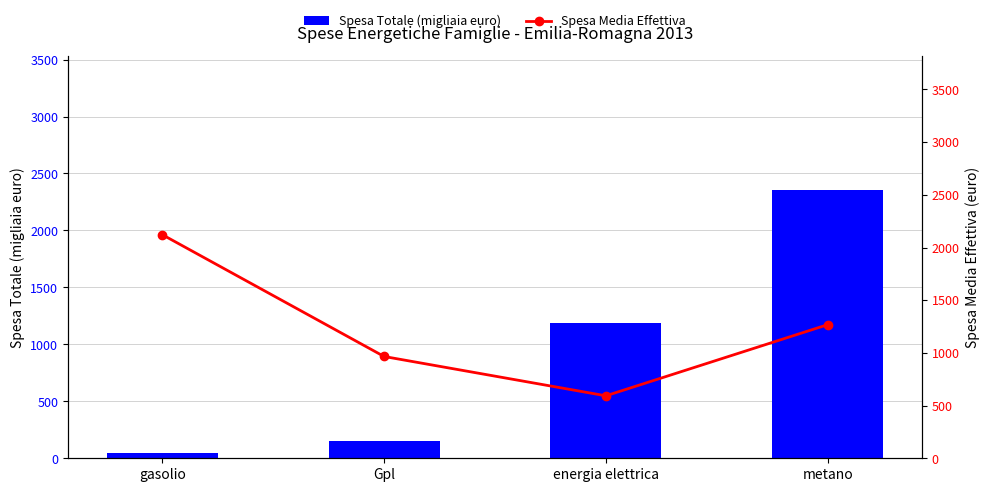

Reading right to left, transcribe all the data shown in this chart.

Spesa Totale (migliaia euro): metano=2355.5	energia elettrica=1185.6	Gpl=152.6	gasolio=49.3
Spesa Media Effettiva: metano=1268.0	energia elettrica=593.0	Gpl=966.0	gasolio=2122.0